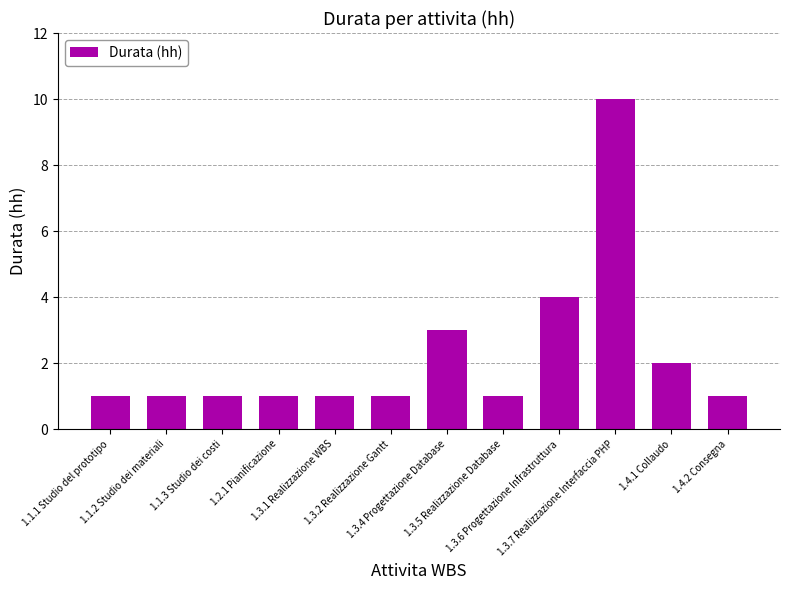

What is the ratio of the value at 1.3.7 Realizzazione Interfaccia PHP to the value at 1.1.2 Studio dei materiali?

10.0